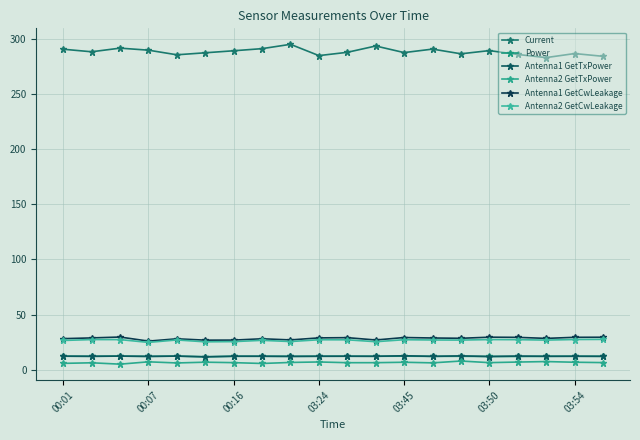

How many lines are shown in the chart?

6